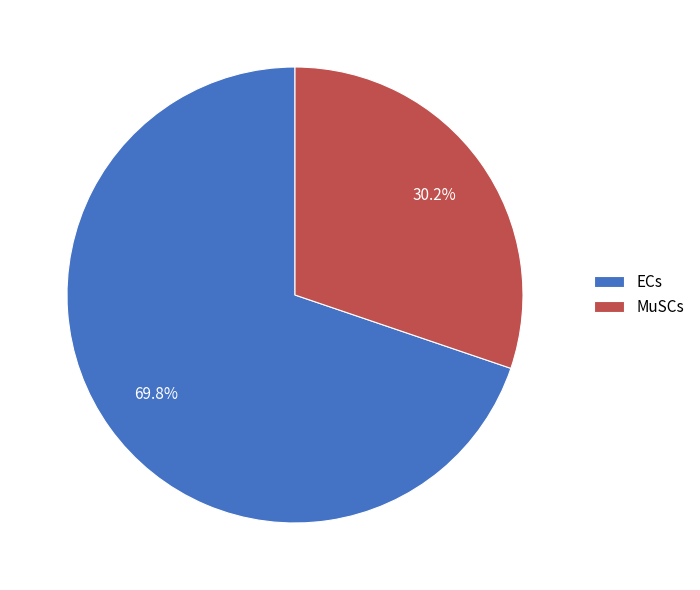

To the nearest percent, what portion does MuSCs represent?

30%